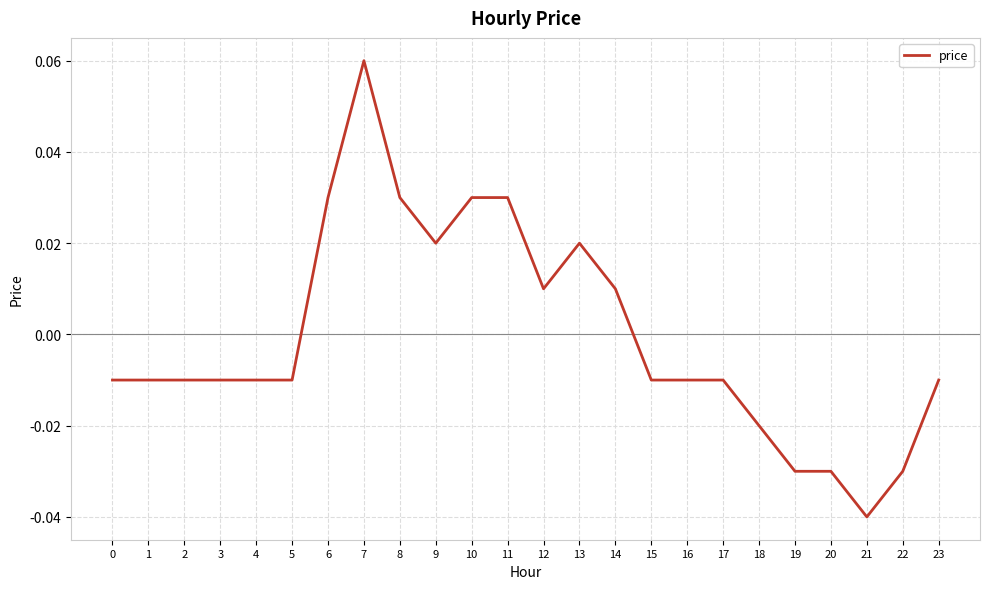

How many lines are shown in the chart?

1